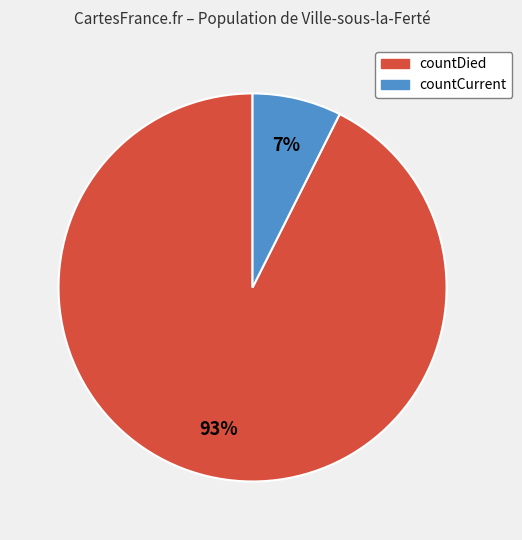

To the nearest percent, what portion does countCurrent represent?

7%